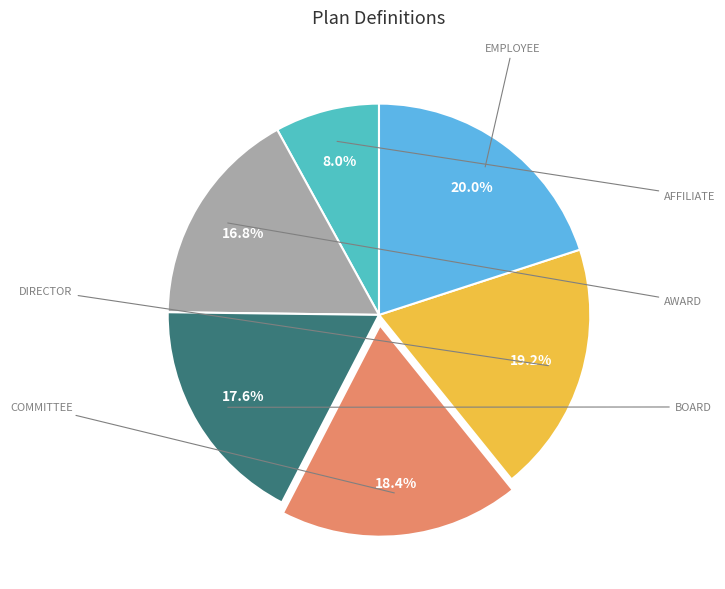

Is there a majority slice in this chart?

No